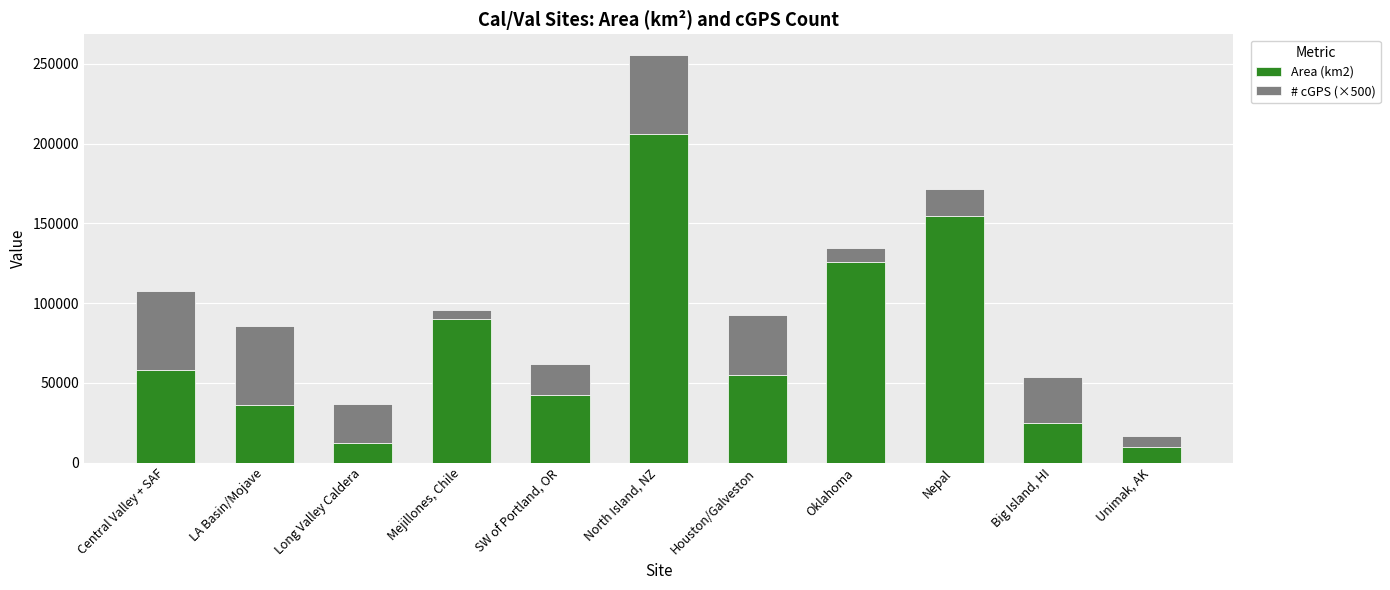

At which category is the sum across all series the highest?

North Island, NZ